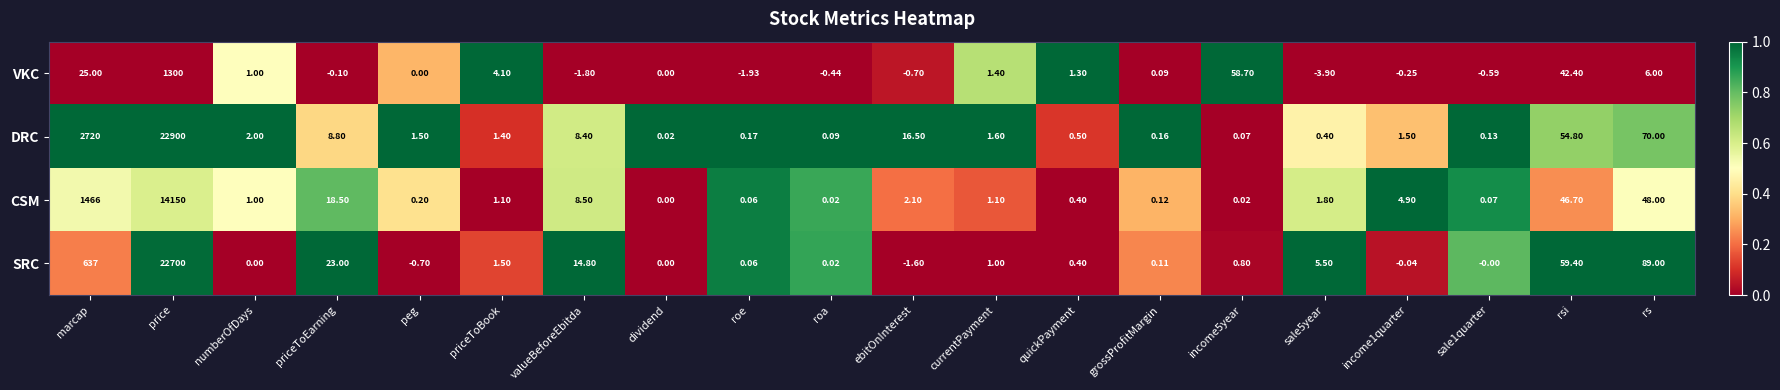

Which series has the widest spread of values?

DRC